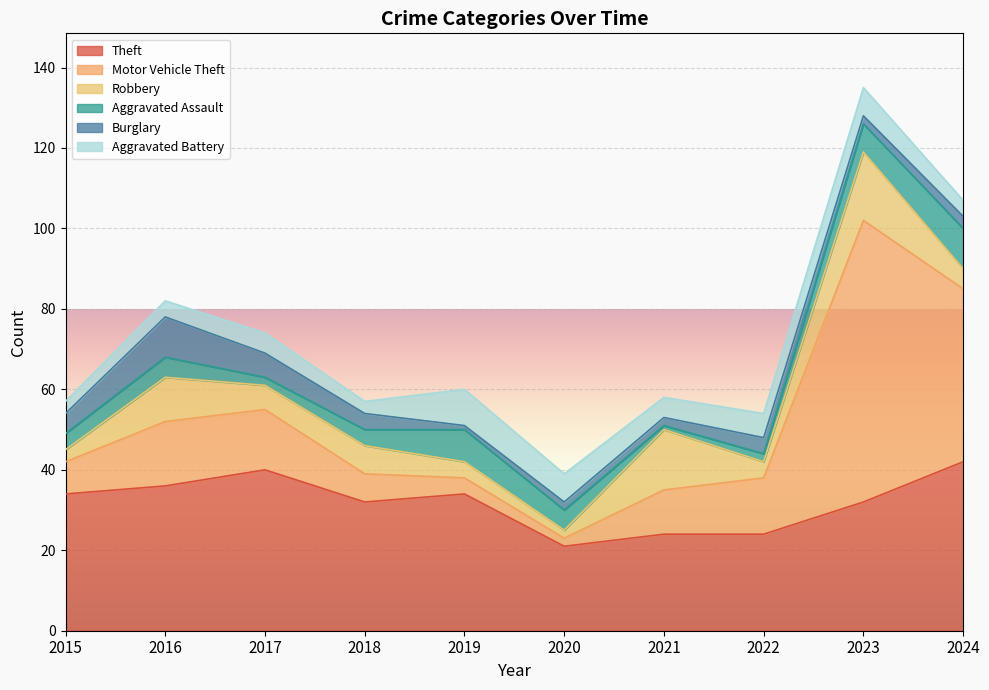

At which label does Theft reach its peak?

2024